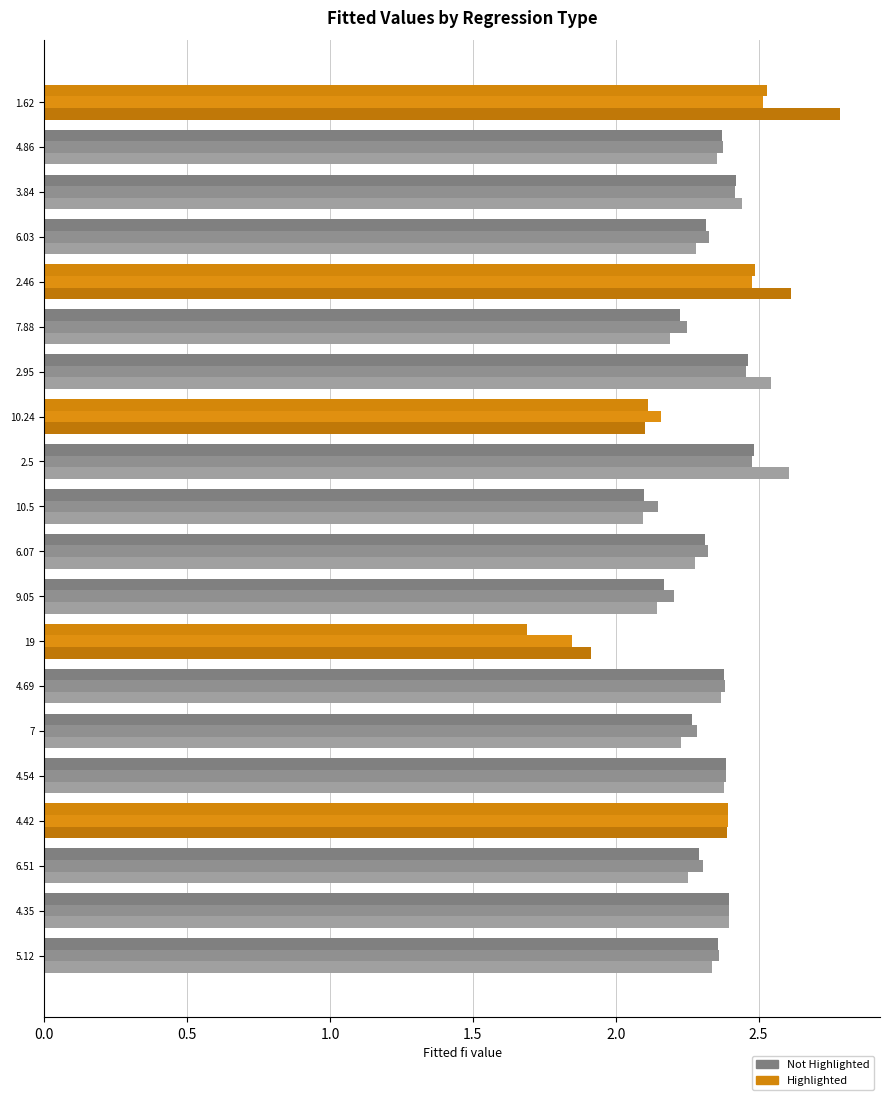

Count the number of data series in this chart.

3